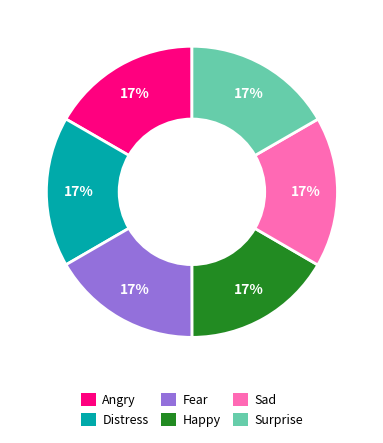

To the nearest percent, what percentage of the pie is Sad?

17%